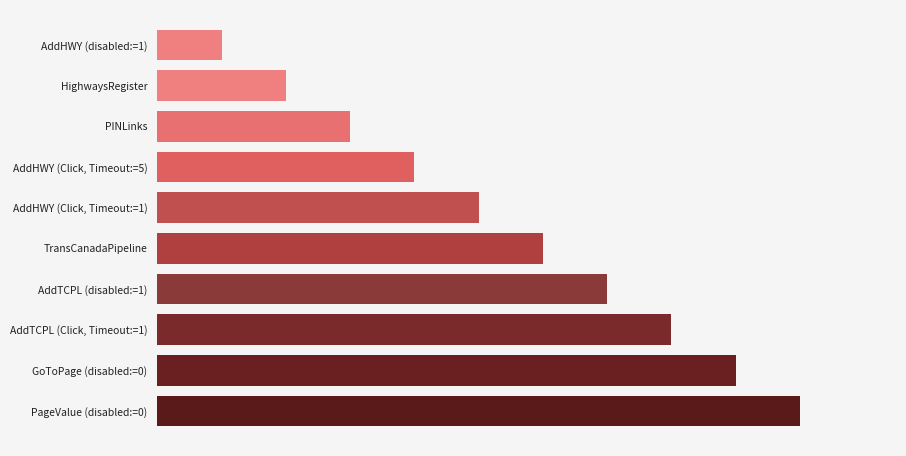

Rank the categories by value from highest to lowest.

PageValue (disabled:=0), GoToPage (disabled:=0), AddTCPL (Click, Timeout:=1), AddTCPL (disabled:=1), TransCanadaPipeline, AddHWY (Click, Timeout:=1), AddHWY (Click, Timeout:=5), PINLinks, HighwaysRegister, AddHWY (disabled:=1)